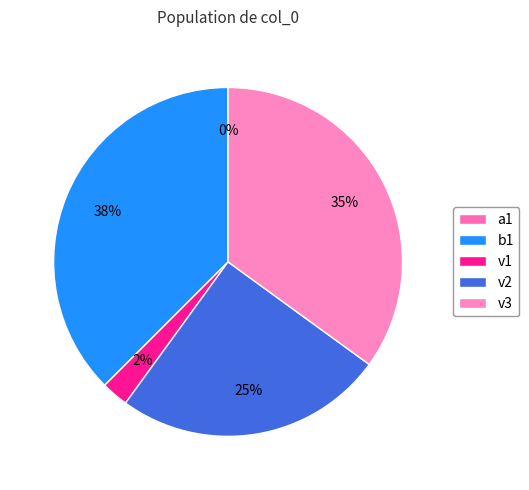

To the nearest percent, what percentage of the pie is v3?

35%